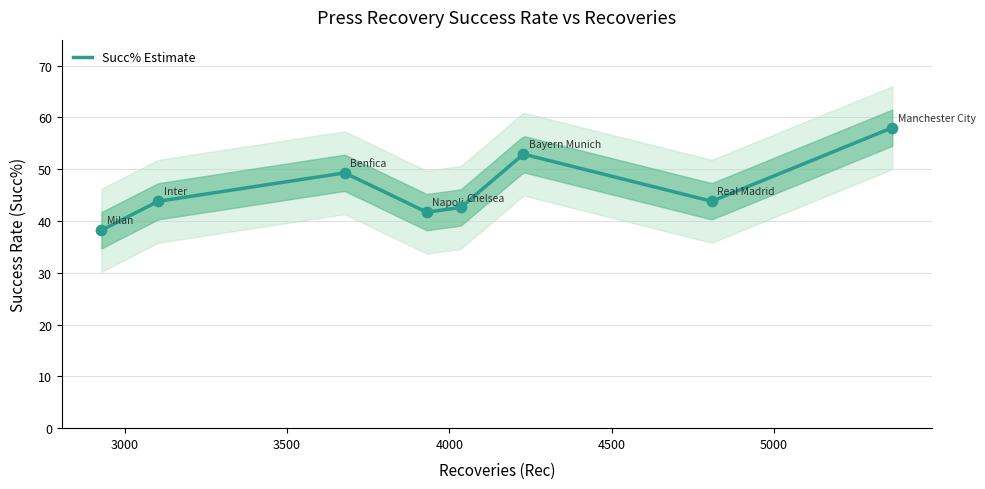

Which has a higher value, Napoli or Benfica?

Benfica